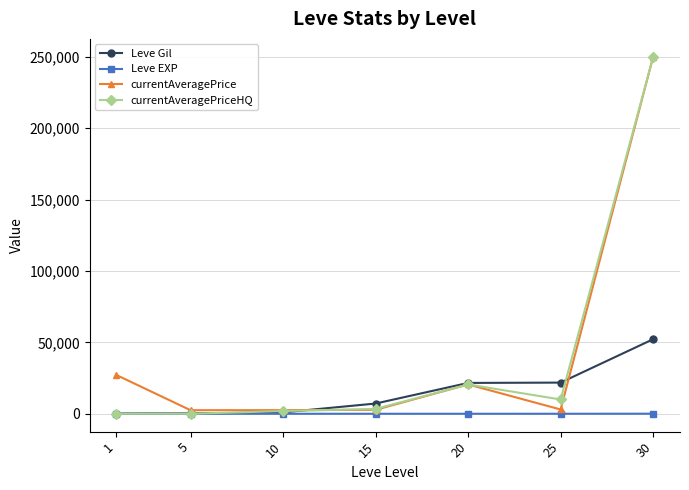

What is the sum of all currentAveragePrice values?

308473